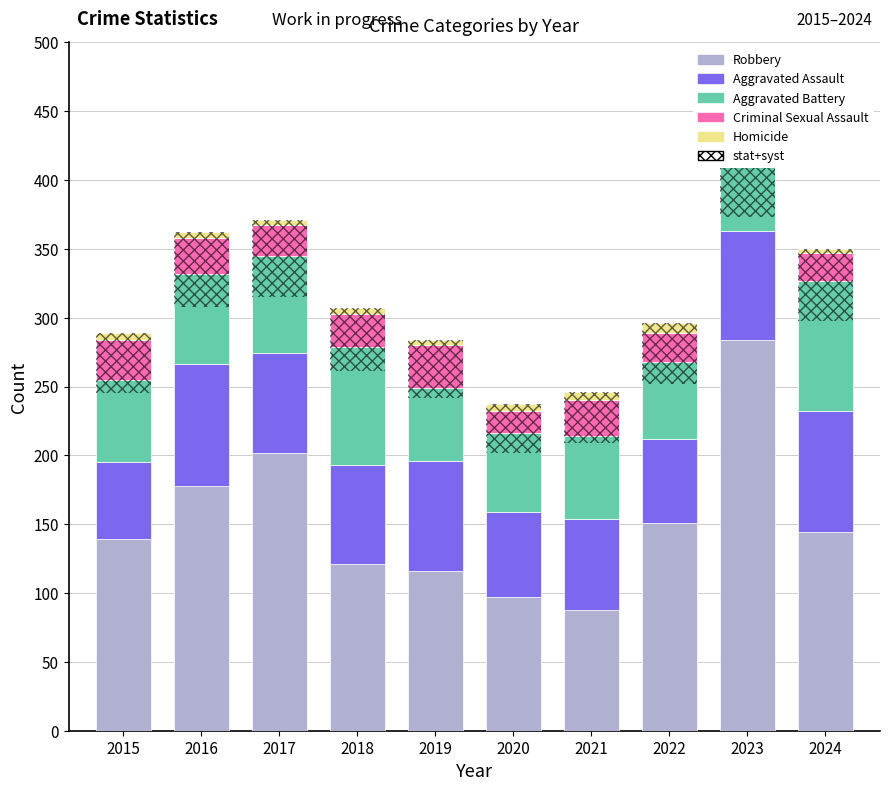

List the series in order of their peak value, highest first.

Robbery, Aggravated Battery, Aggravated Assault, stat+syst, Criminal Sexual Assault, Homicide